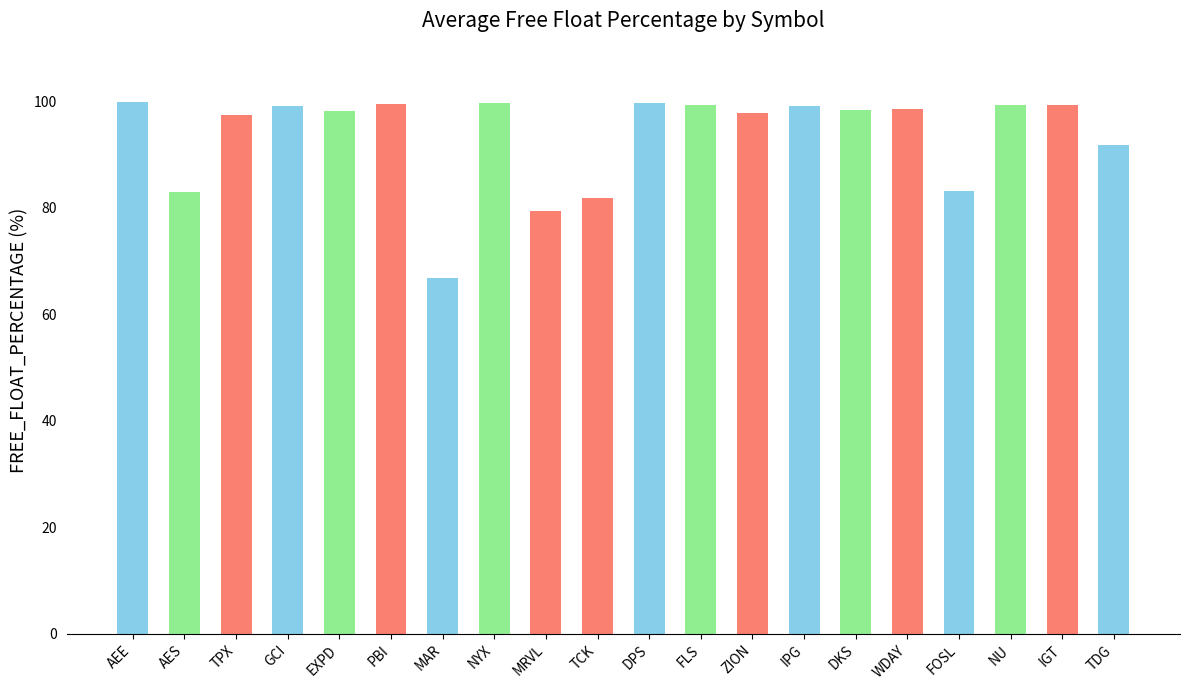

The value at FOSL is 83.1. True or false?

True